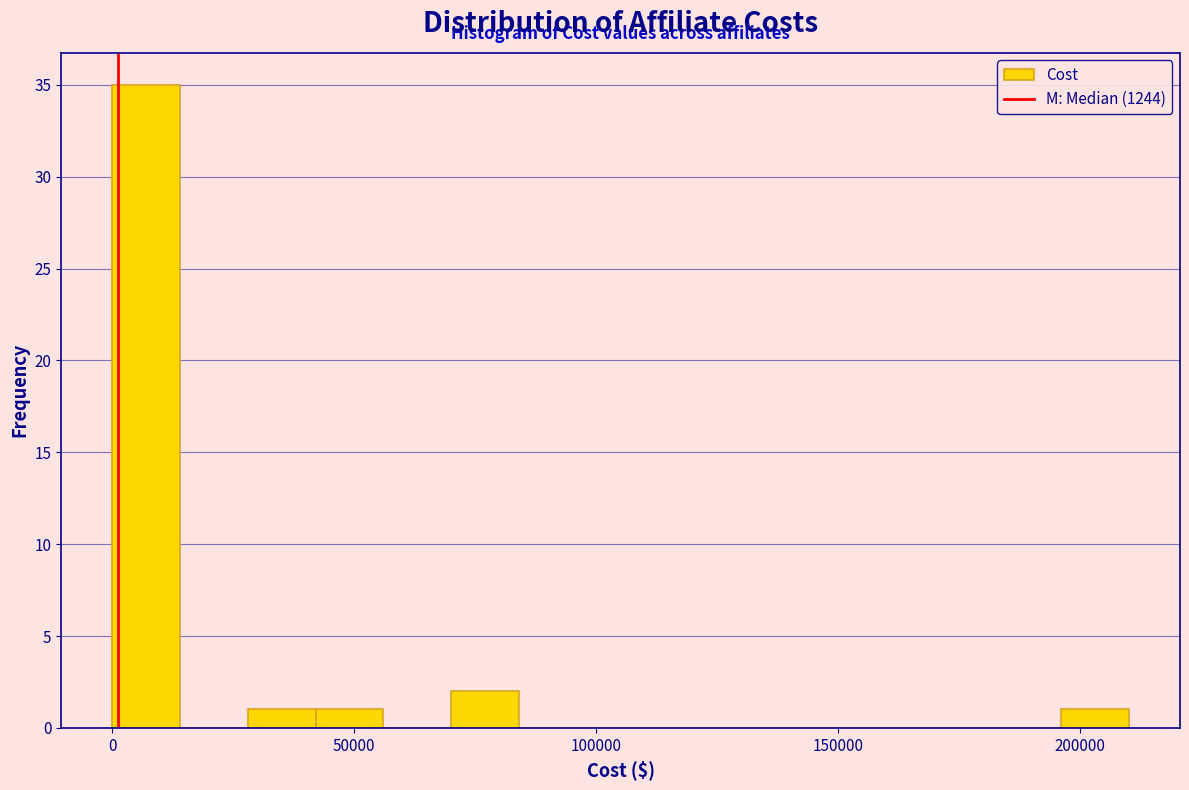

Around what value on the x-axis is the tallest bar? Give the approximate position of its centre, as read against the axis.

5000